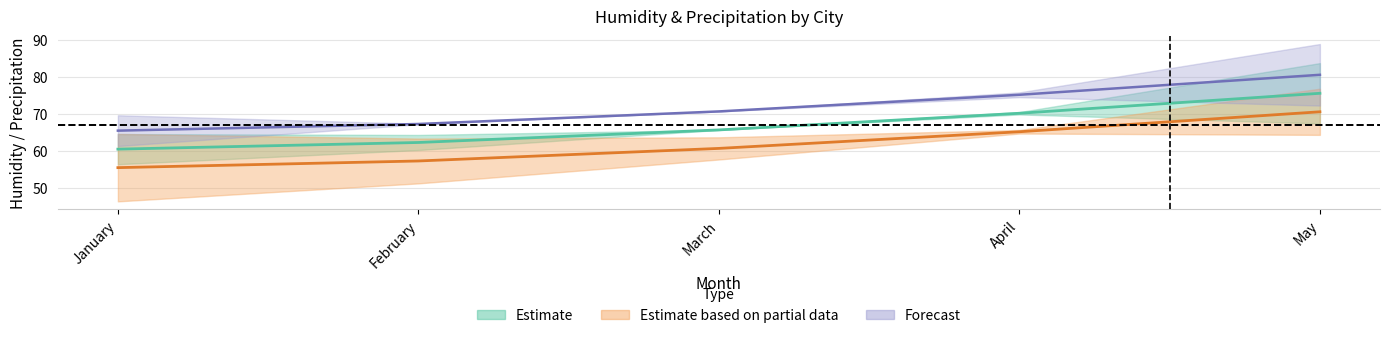

True or false: Mumbai_humidity has more than 1 interior local peaks.

False